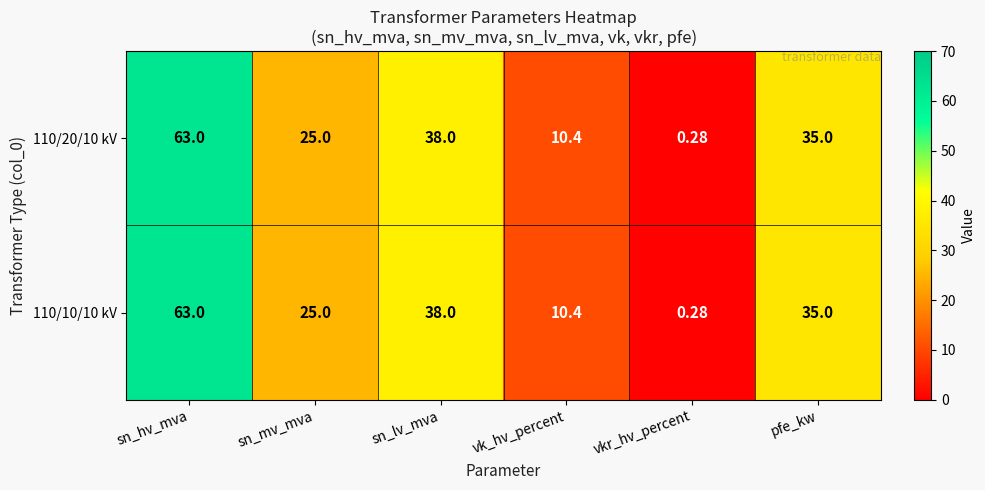

How many distinct data groups are displayed?

2